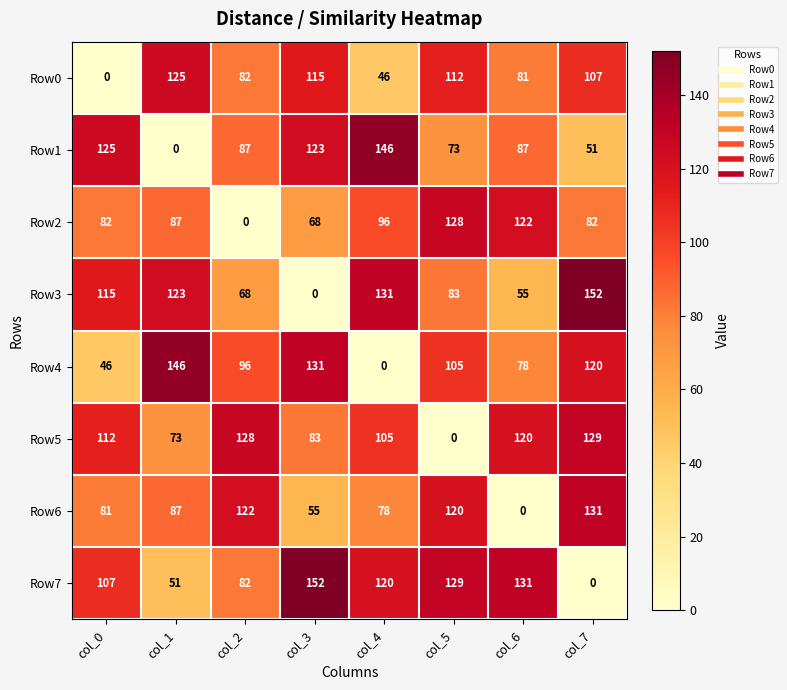

True or false: Row1 has a value of 125 at col_0.

True